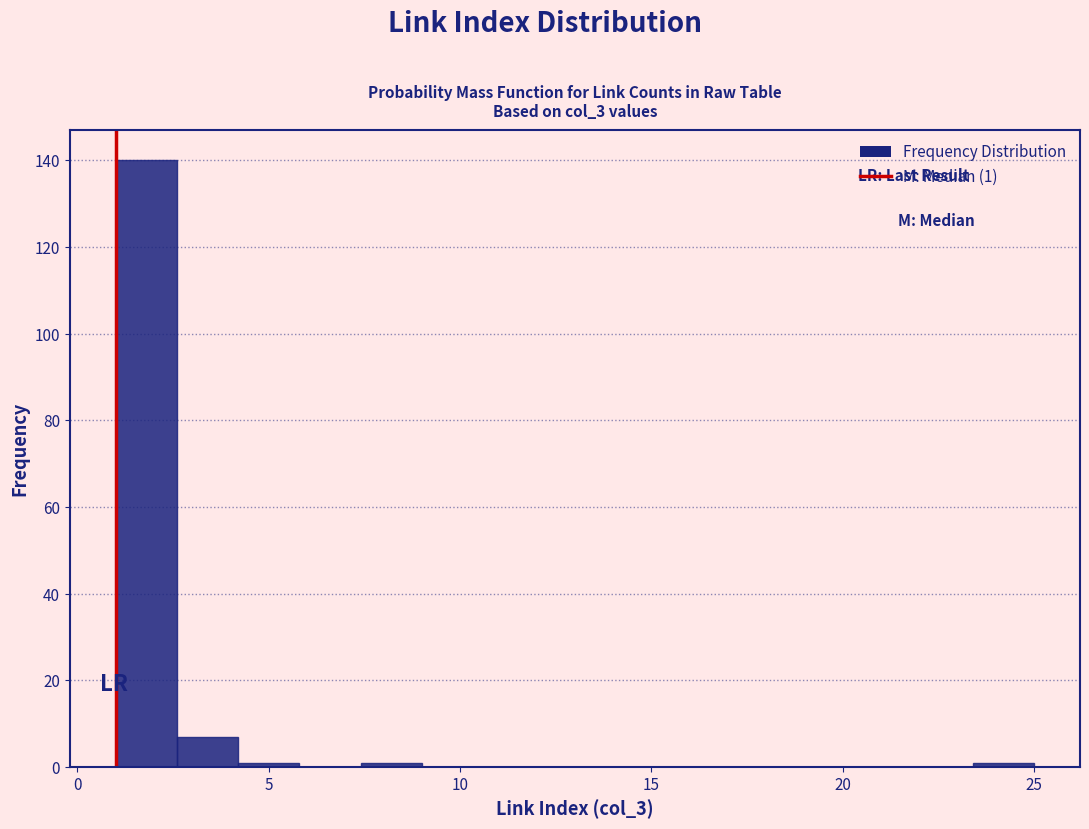

Around what value on the x-axis is the tallest bar? Give the approximate position of its centre, as read against the axis.

2.0